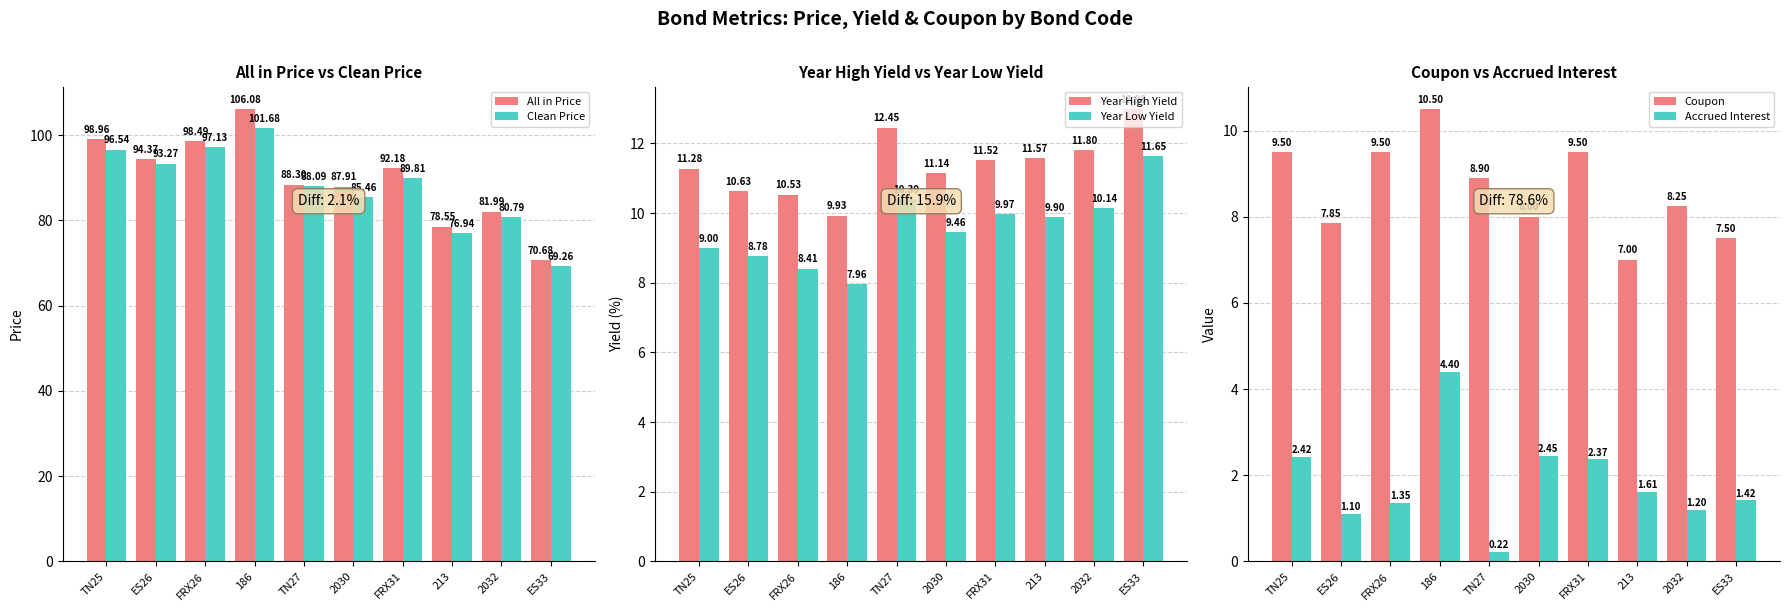

Between 2032 and ES33, which is larger?

2032